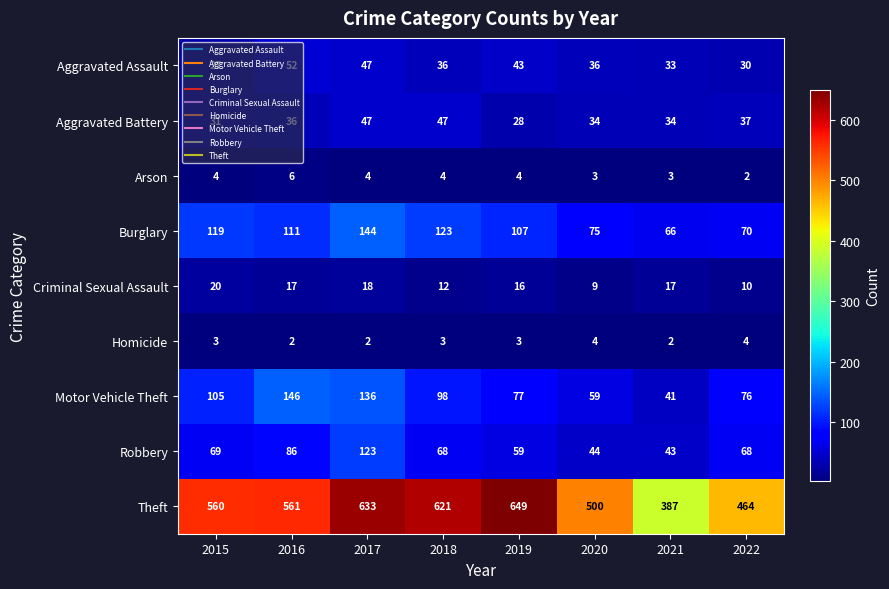

At which label is Burglary closest to 105?

2019